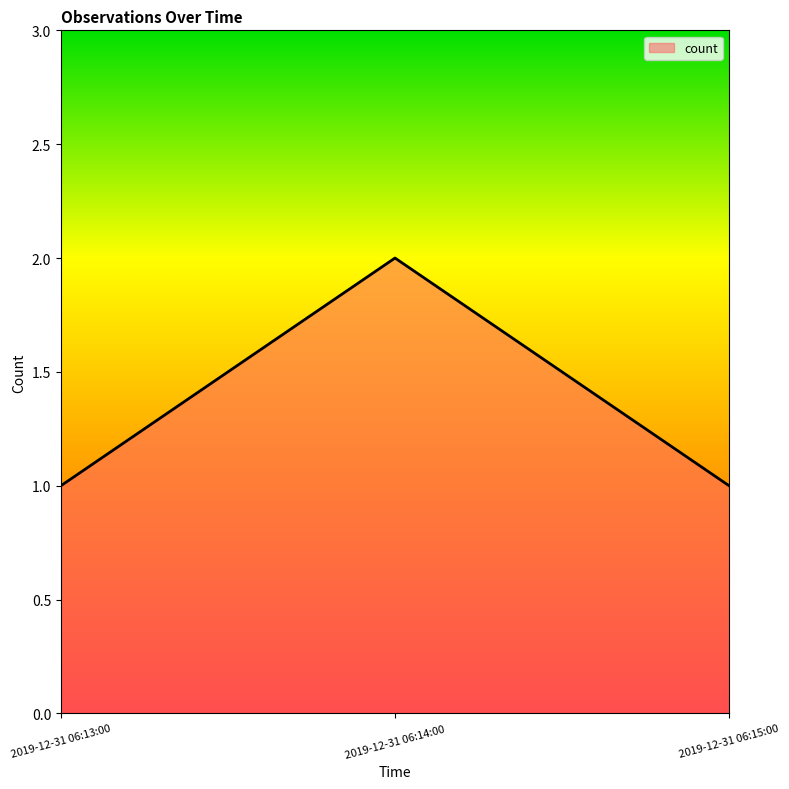

The value at 2019-12-31 06:14:00 is 3. True or false?

False